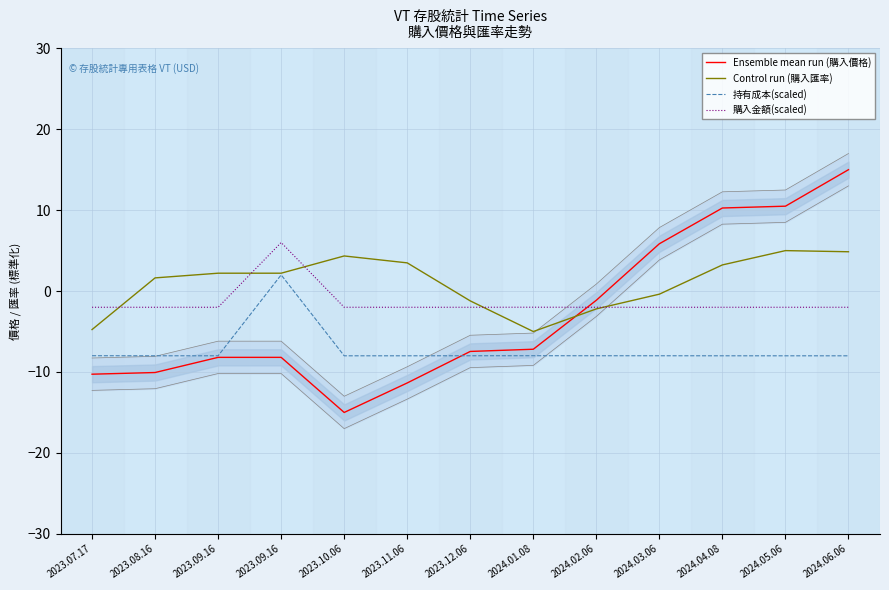

Reading right to left, what are all the values shown in this chart?

Ensemble mean run (購入價格): 15.0	10.5	10.3	5.8	-1.1	-7.2	-7.5	-11.4	-15.0	-8.2	-8.2	-10.1	-10.3
Control run (購入匯率): 4.9	5.0	3.2	-0.4	-2.2	-5.0	-1.2	3.5	4.3	2.2	2.2	1.6	-4.8
持有成本(scaled): -8.0	-8.0	-8.0	-8.0	-8.0	-8.0	-8.0	-8.0	-8.0	2.0	-8.0	-8.0	-8.0
購入金額(scaled): -2.0	-2.0	-2.0	-2.0	-2.0	-2.0	-2.0	-2.0	-2.0	6.0	-2.0	-2.0	-2.0